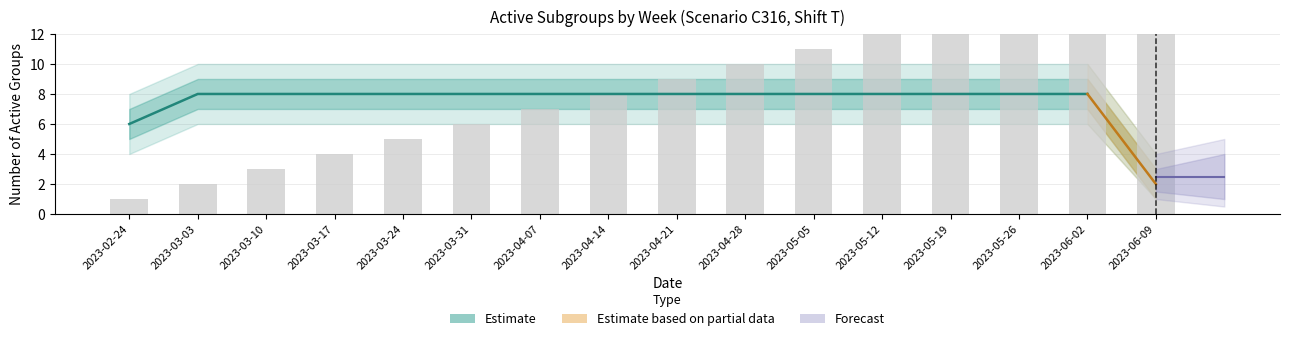

What is the average value?

8